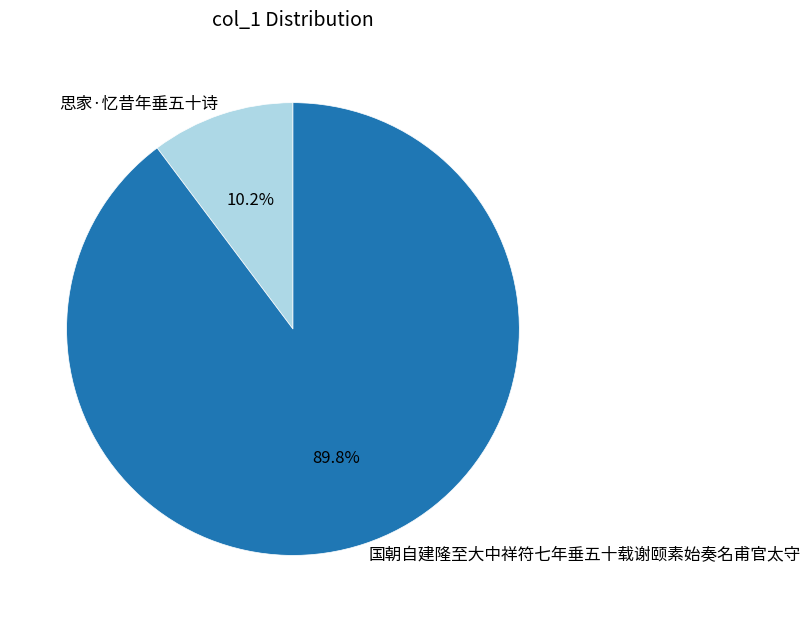

To the nearest percent, what portion does 思家·忆昔年垂五十诗 represent?

10%